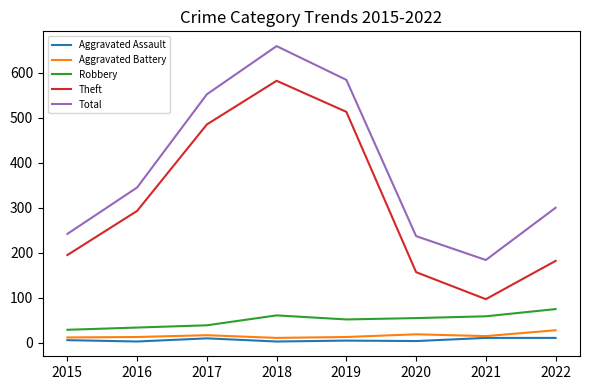

Which series has the largest range (max minus min)?

Theft